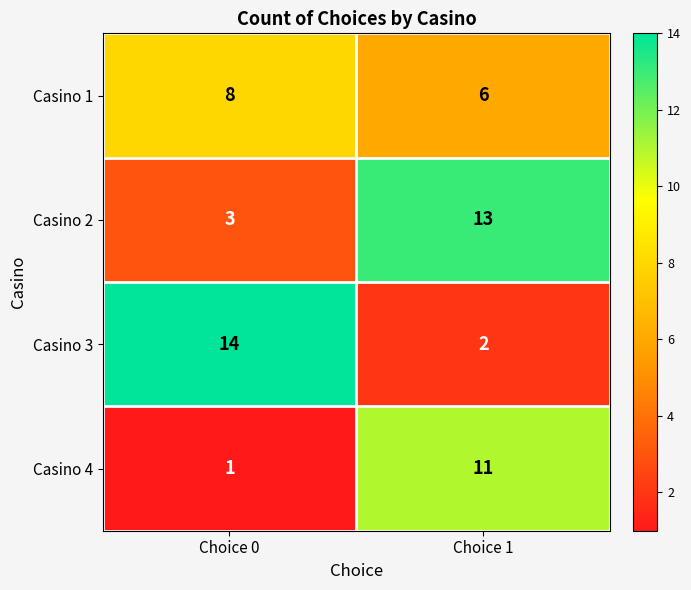

Is it true that Casino 3 equals 2 at Choice 1?

True